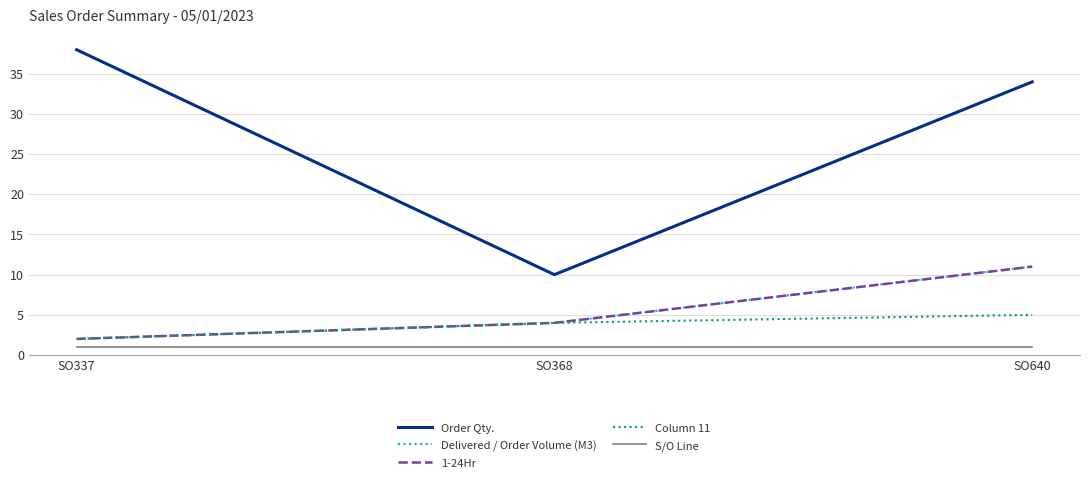

The value of Column 11 at SO337 is 2. True or false?

True